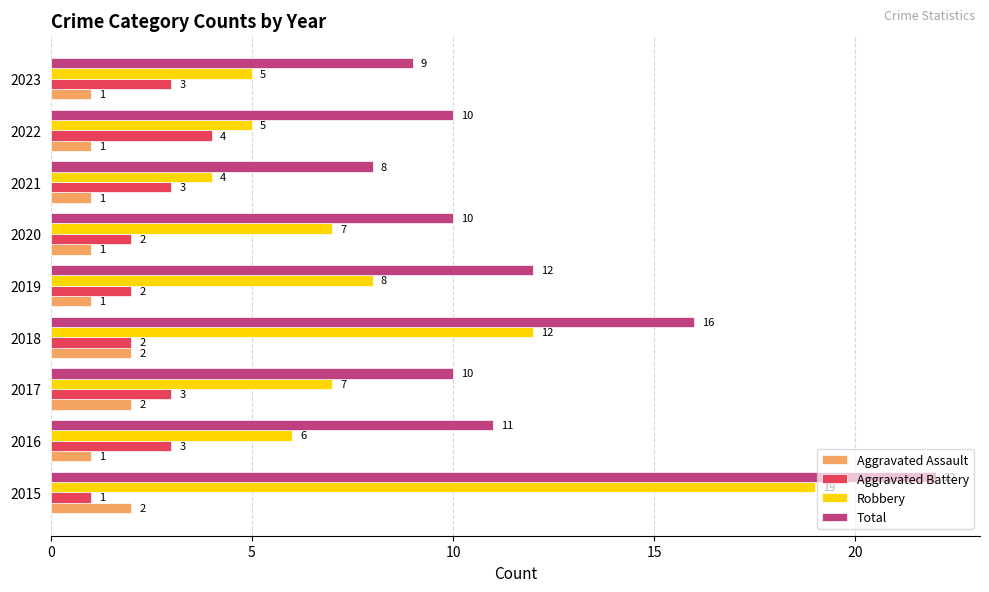

How many distinct data groups are displayed?

4